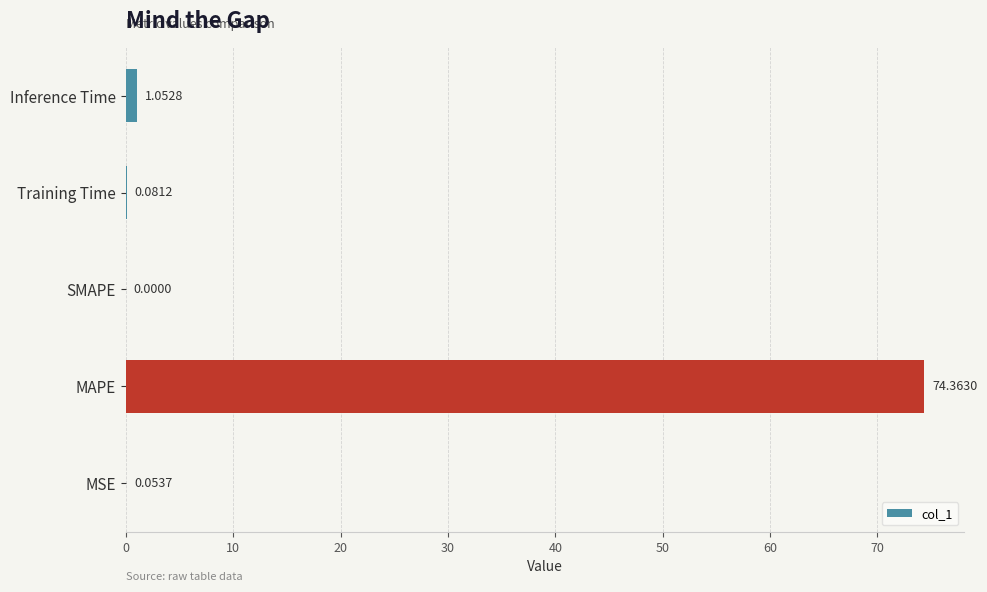

Between MAPE and SMAPE, which is larger?

MAPE